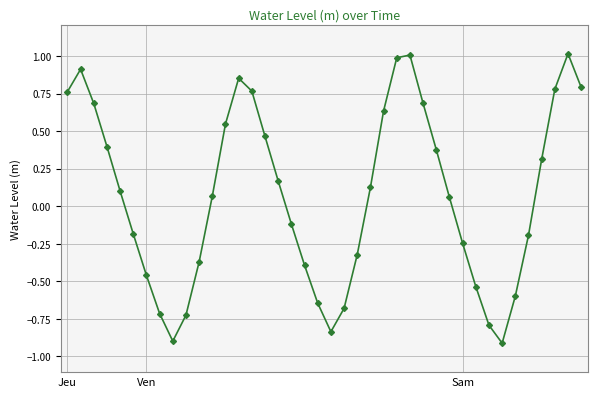

What is the smallest value displayed?

-0.9